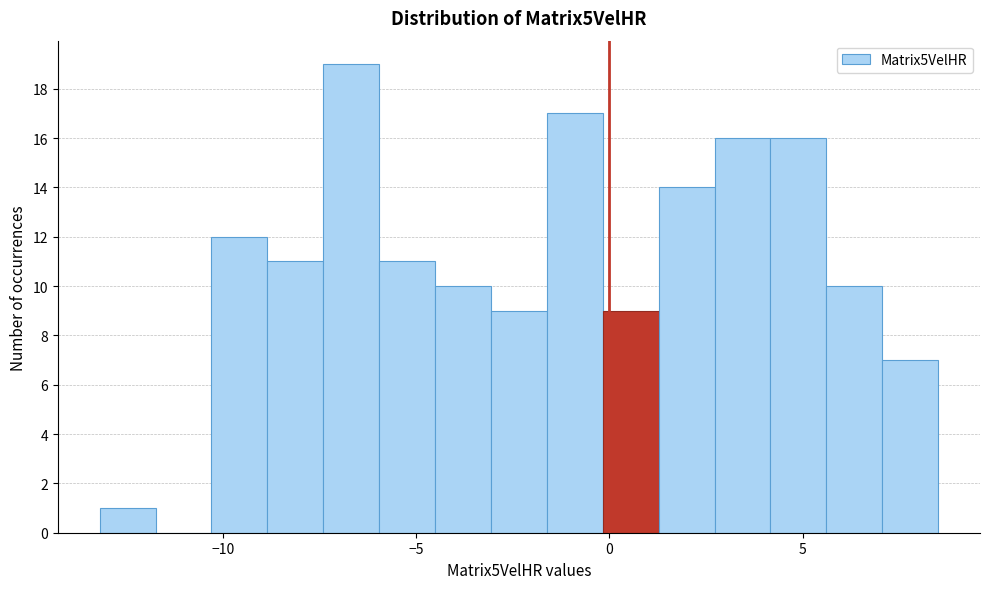

Read against the x-axis, roughly where is the centre of the tallest bar?

-6.5